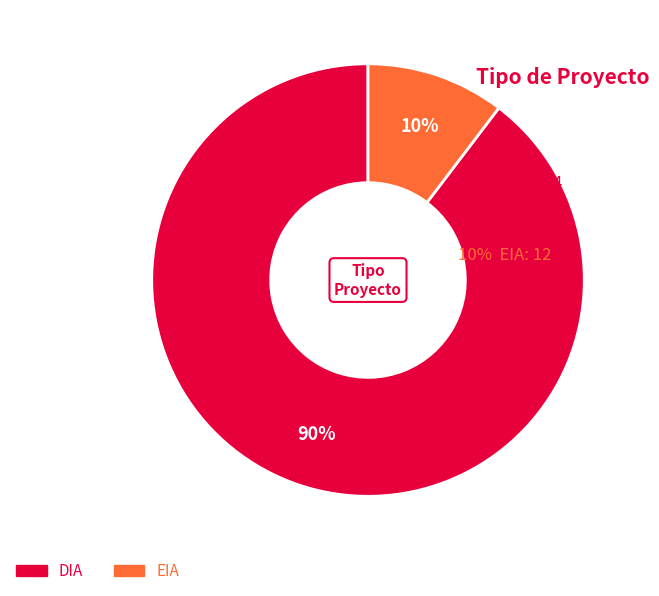

Which slice is the smallest?

EIA